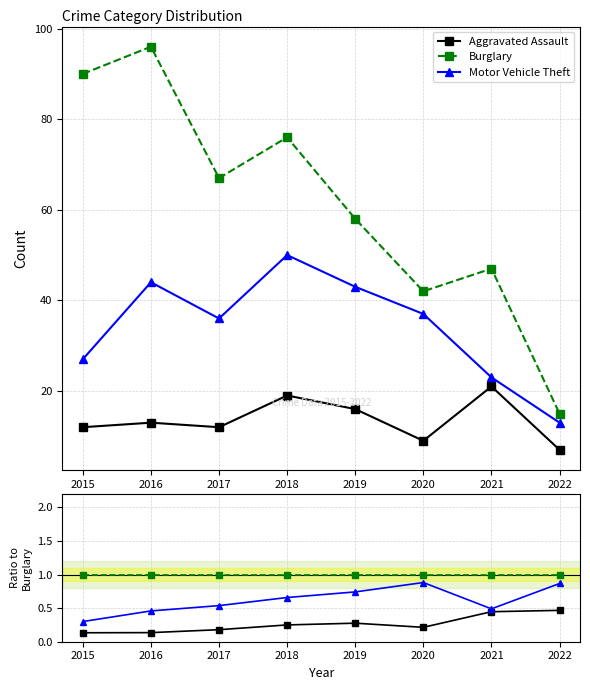

Reading left to right, extract all data points from this chart.

Aggravated Assault: 0.1	0.1	0.2	0.2	0.3	0.2	0.4	0.5
Burglary: 1.0	1.0	1.0	1.0	1.0	1.0	1.0	1.0
Motor Vehicle Theft: 0.3	0.5	0.5	0.7	0.7	0.9	0.5	0.9